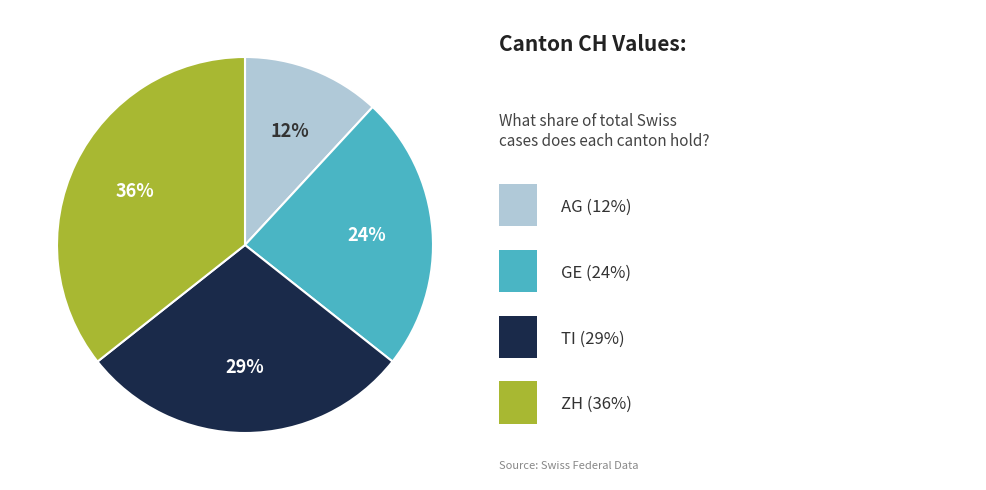

To the nearest percent, what is the average slice percentage?

25%